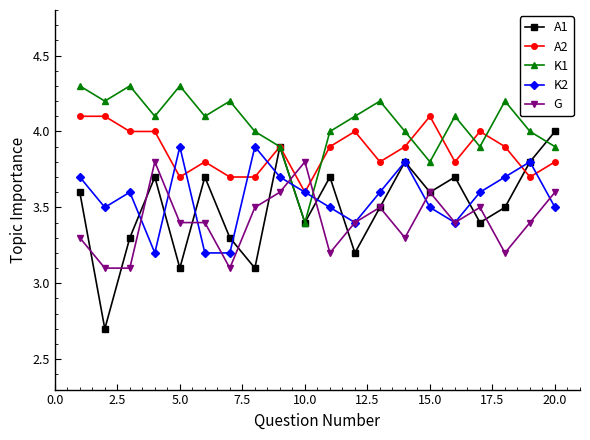

What is the highest value of the A2 series?

4.1